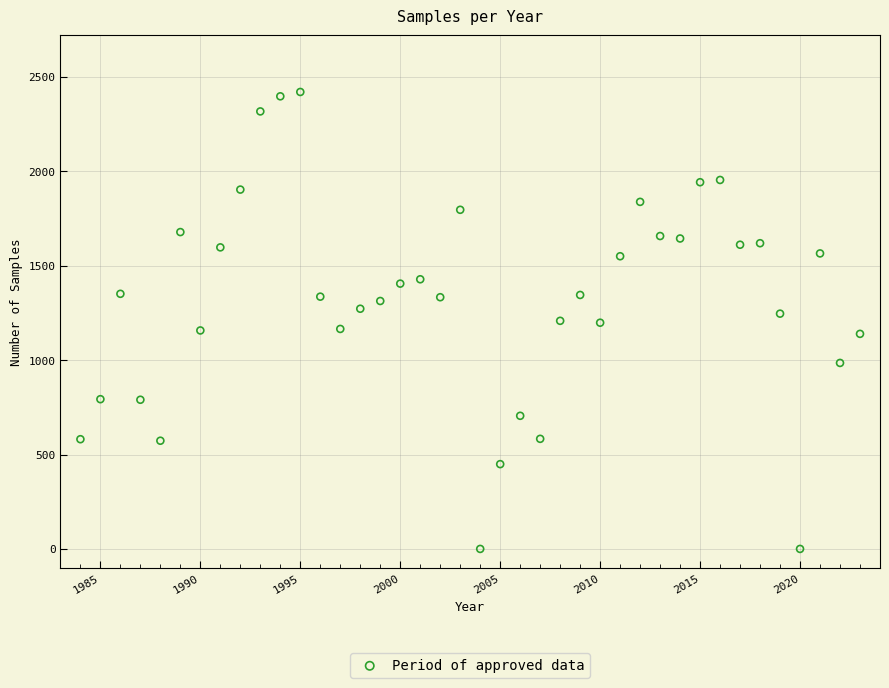

What is the range of Y values (max minus min)?

2420